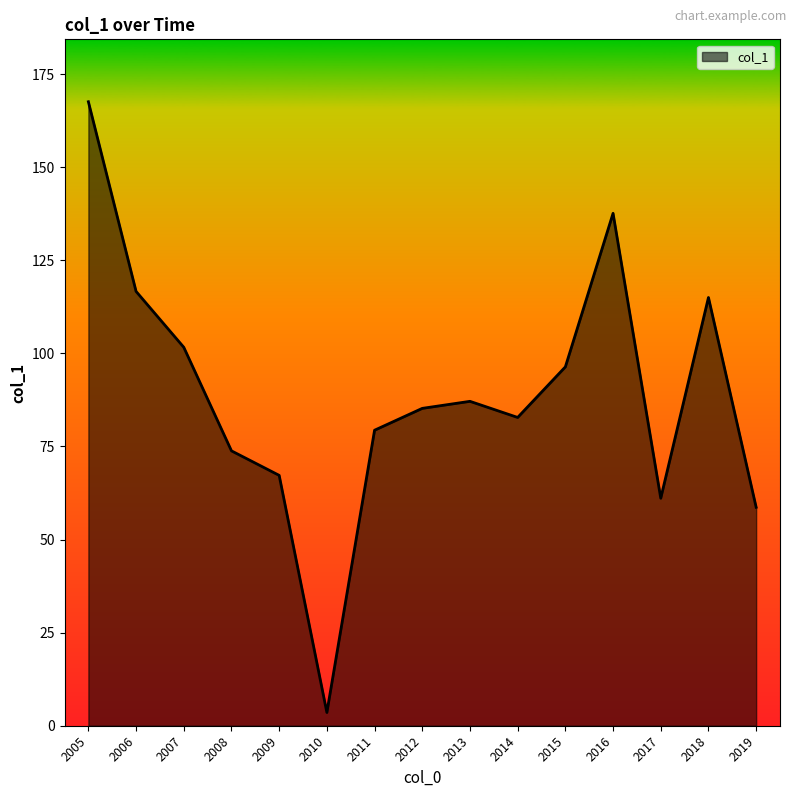

Is it true that the value at 2007 is 101.6?

True